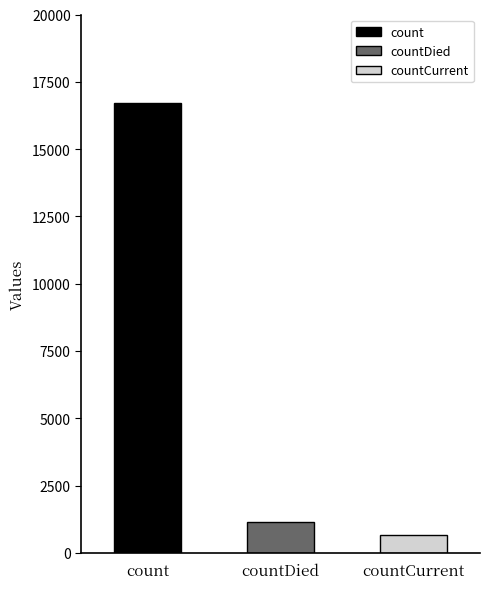

Which has a higher value, countDied or countCurrent?

countDied